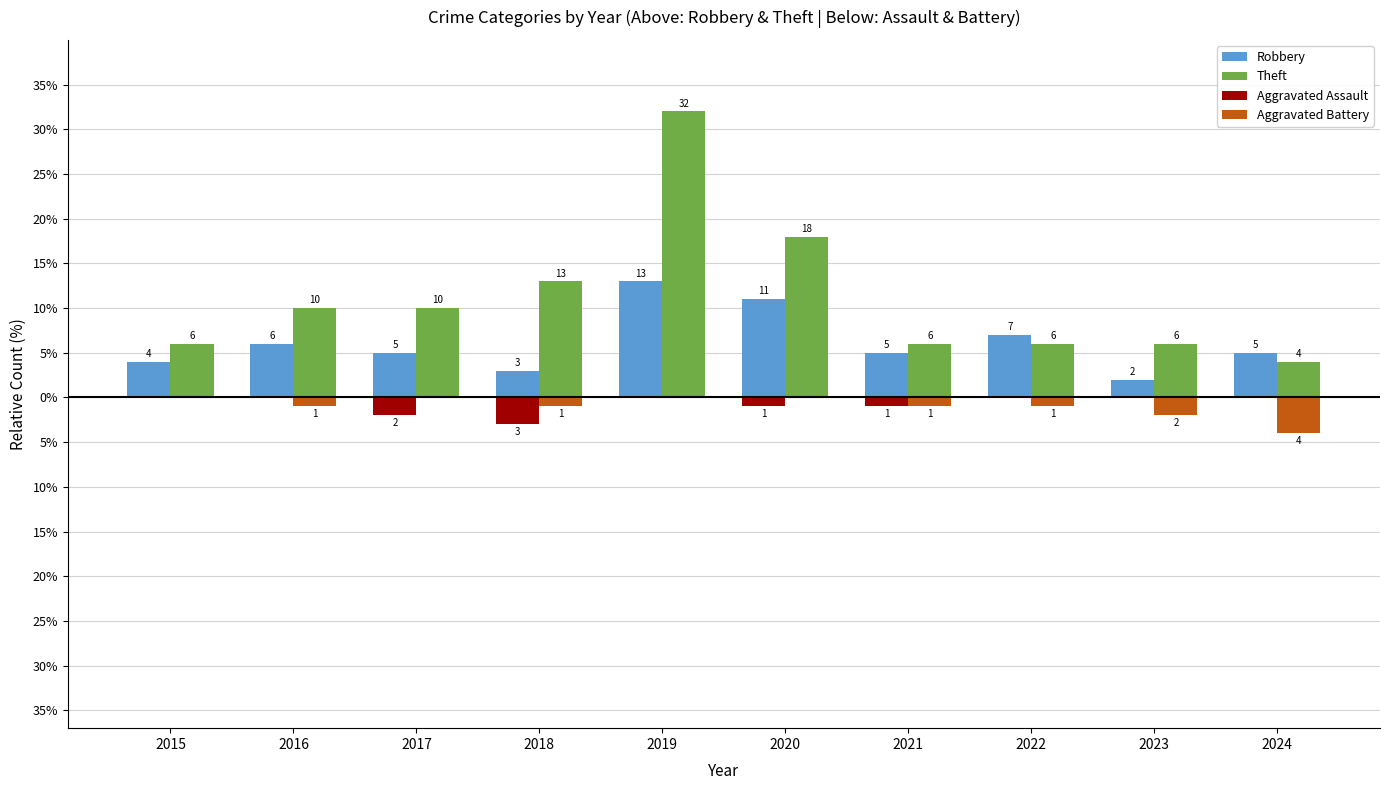

Are the bars horizontal?

No